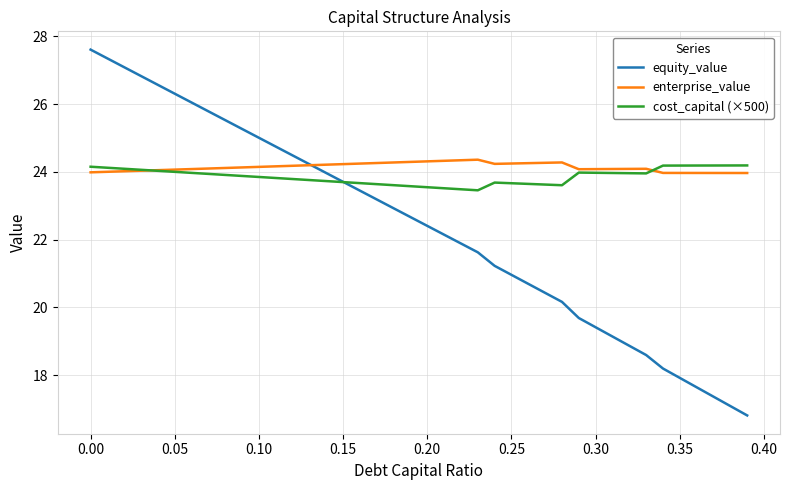

Which series has the widest spread of values?

equity_value